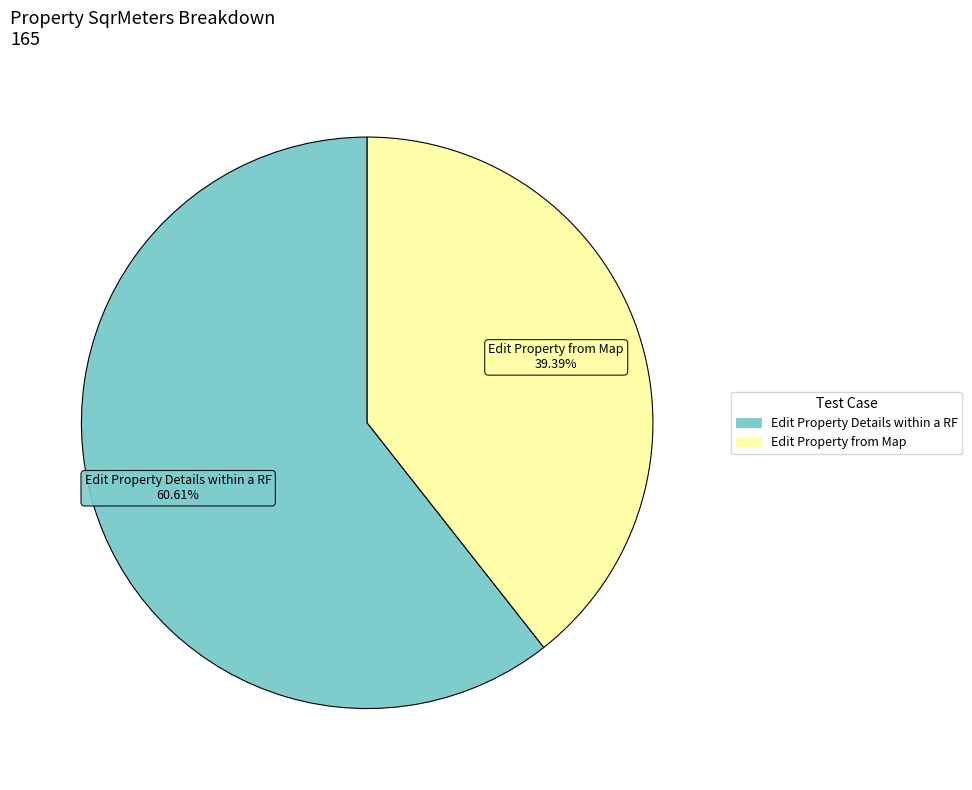

What percentage is the Edit Property Details within a RF slice, to the nearest percent?

61%